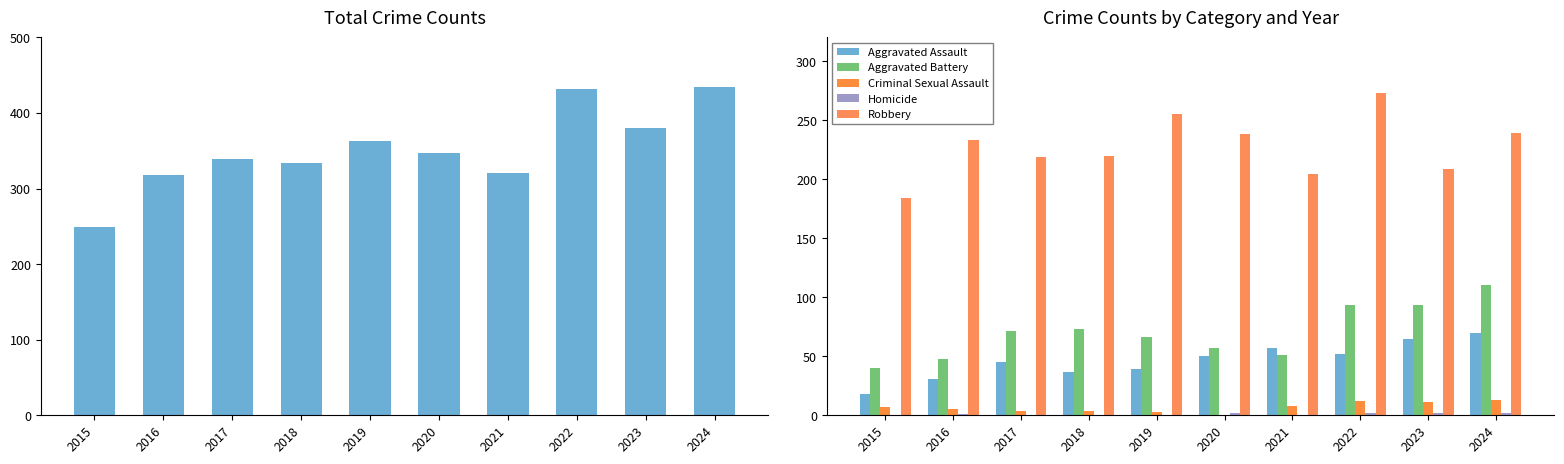

Reading right to left, list all the values displayed in this chart.

Total: 434	380	432	320	347	363	334	339	318	249
Aggravated Assault: 70	65	52	57	50	39	37	45	31	18
Aggravated Battery: 110	93	93	51	57	66	73	71	48	40
Criminal Sexual Assault: 13	11	12	8	0	3	4	4	5	7
Homicide: 2	2	2	0	2	0	0	0	1	0
Robbery: 239	209	273	204	238	255	220	219	233	184